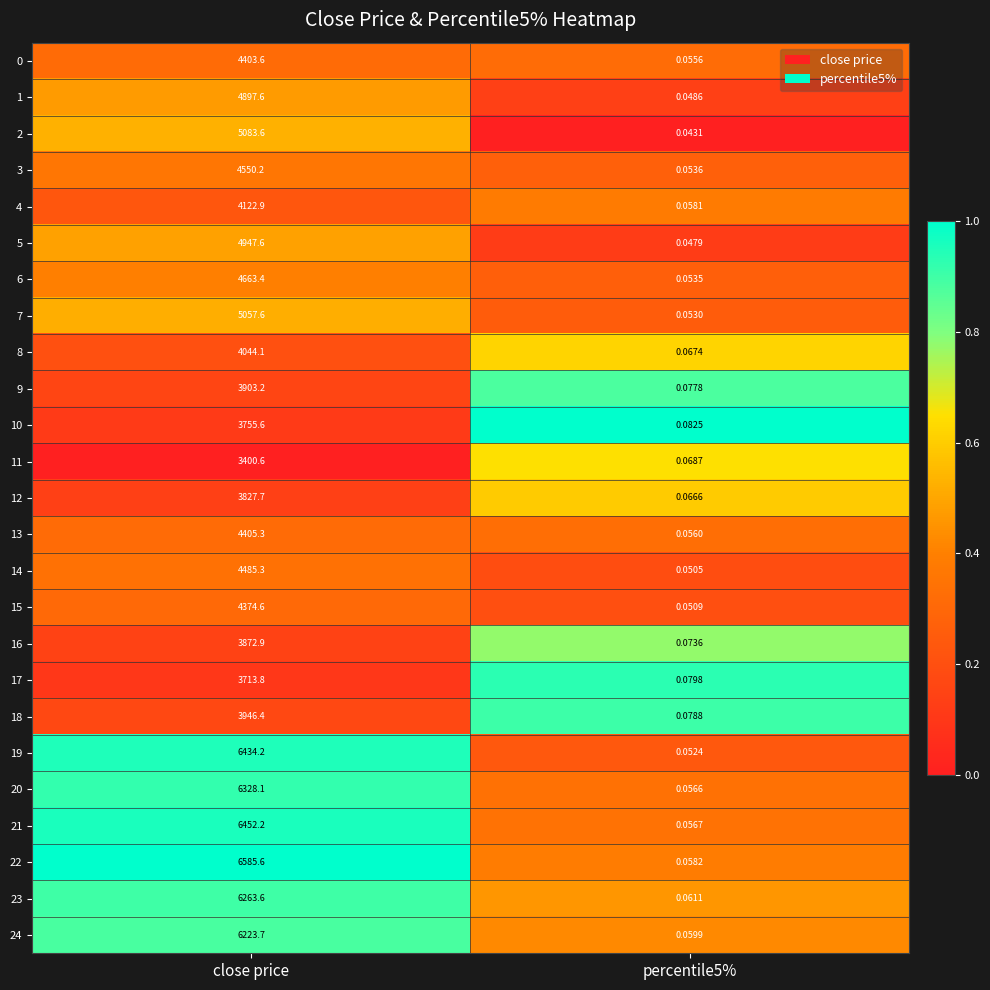

Which series has the largest total across all categories?

22